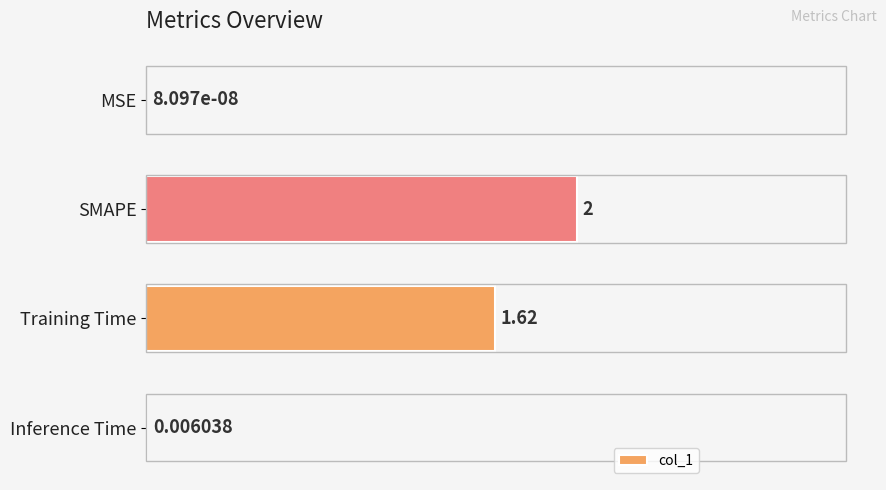

Which has a higher value, MSE or Training Time?

Training Time